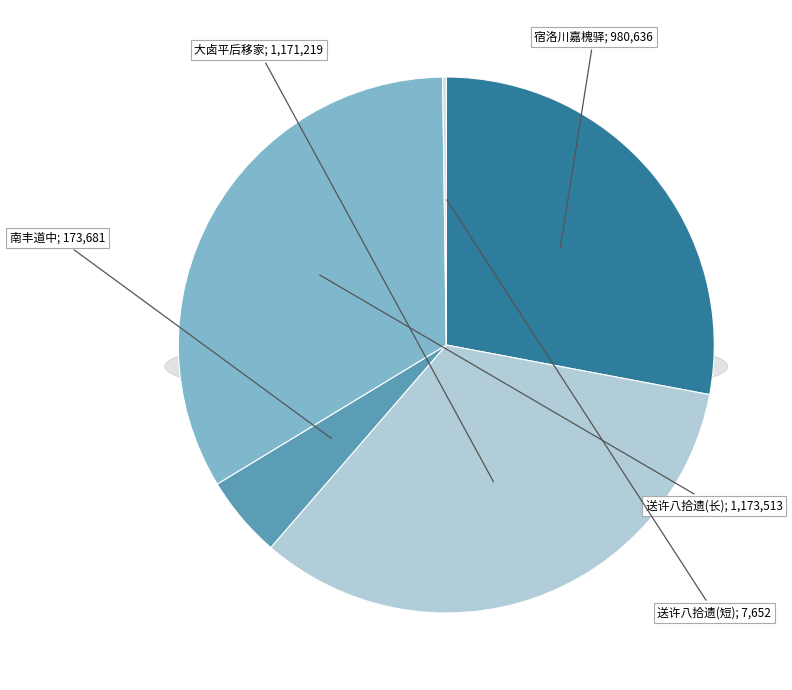

True or false: 宿洛川嘉槐驿其槐真可爱因思李承之待制尝为此县令有所建退省堂存焉 accounts for 28% of the total.

True